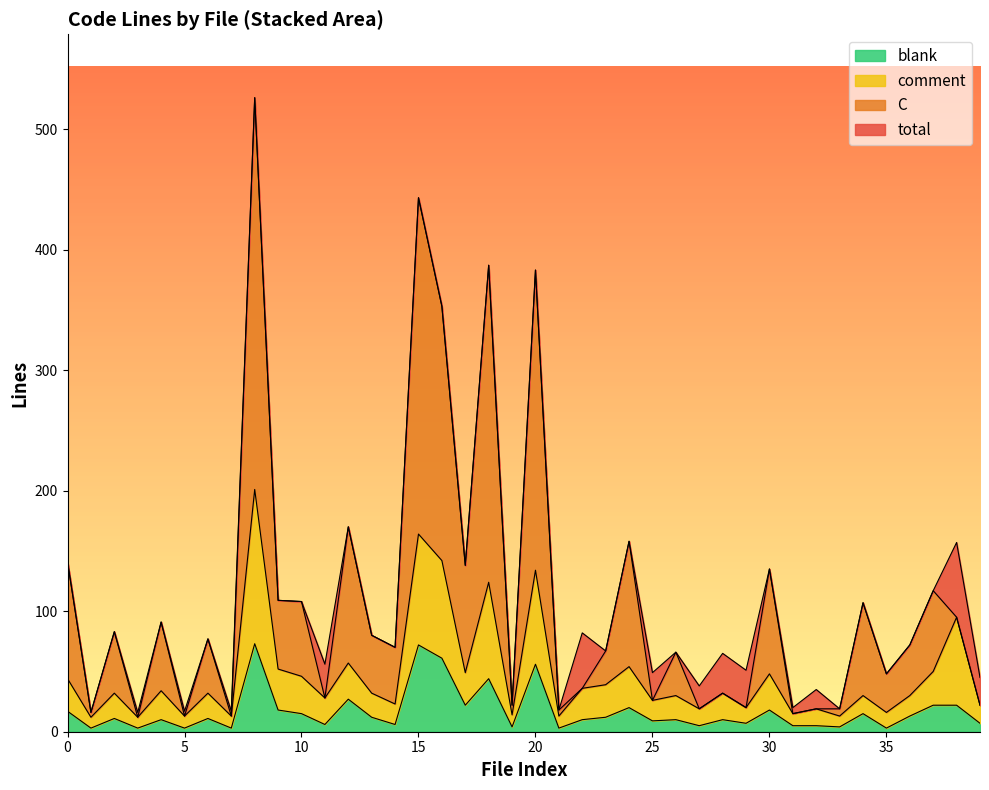

True or false: comment has a value of 13 at 33.

True